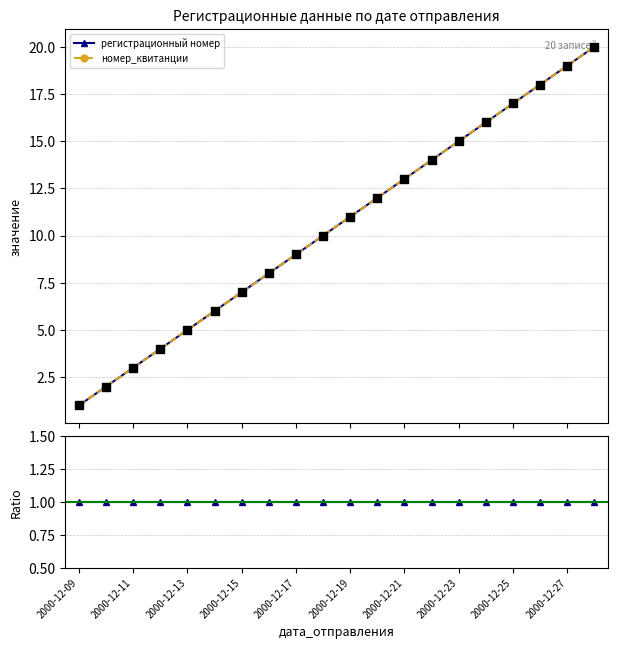

Which series has the largest total across all categories?

регистрационный номер